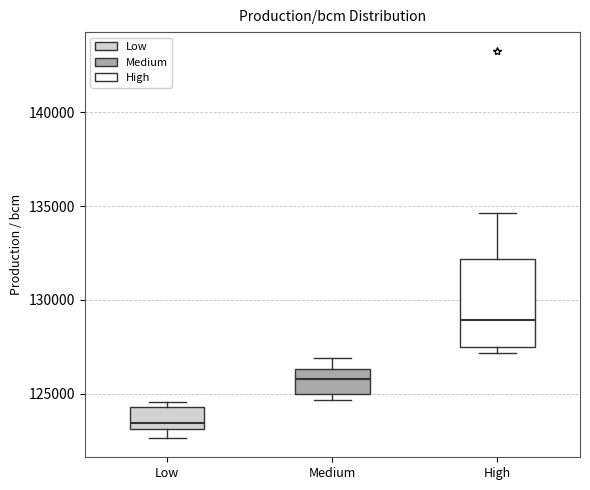

Where is the upper edge of the box for Low on the y-axis? The values are not printed on the chart, so give them approximately, as read against the axis.

124500